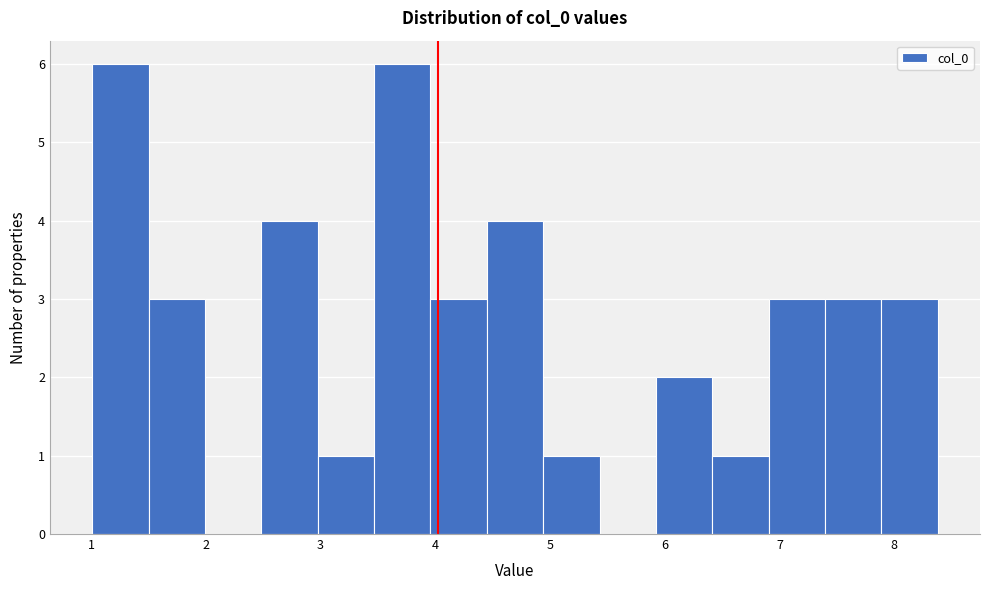

Reading left to right, transcribe this chart: for each bar, give the range it covers on the x-axis and its height. Neither the bar edges nor the heights are printed on the chart, so give them approximately, as read against the axes.

1.0 to 1.5: 6
1.5 to 2.0: 3
2.0 to 2.5: 0
2.5 to 3.0: 4
3.0 to 3.5: 1
3.5 to 4.0: 6
4.0 to 4.4: 3
4.4 to 4.9: 4
4.9 to 5.4: 1
5.4 to 5.9: 0
5.9 to 6.4: 2
6.4 to 6.9: 1
6.9 to 7.4: 3
7.4 to 7.9: 3
7.9 to 8.4: 3